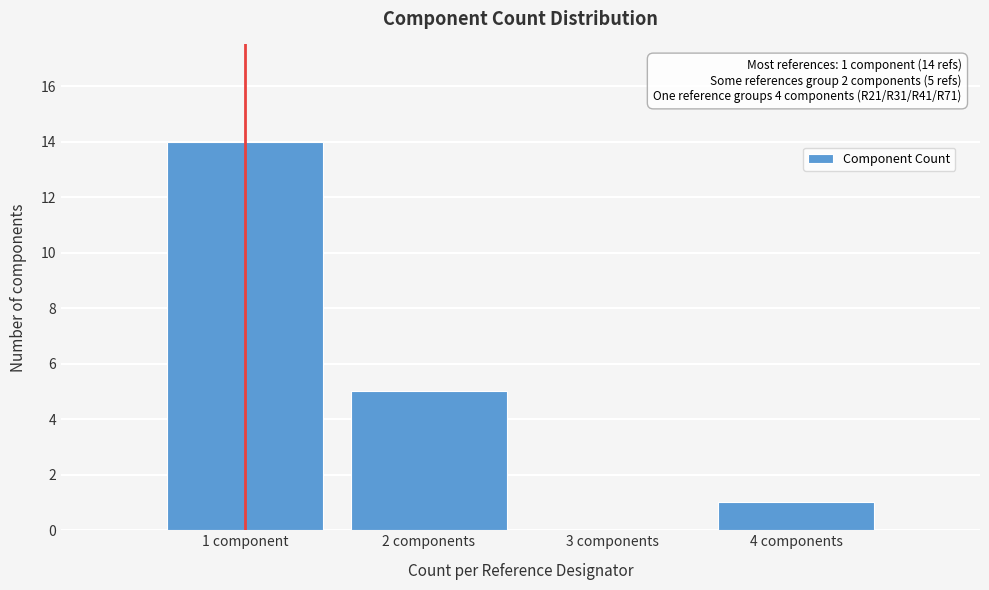

Reading right to left, list all the values displayed in this chart.

4 components=1	3 components=0	2 components=5	1 component=14